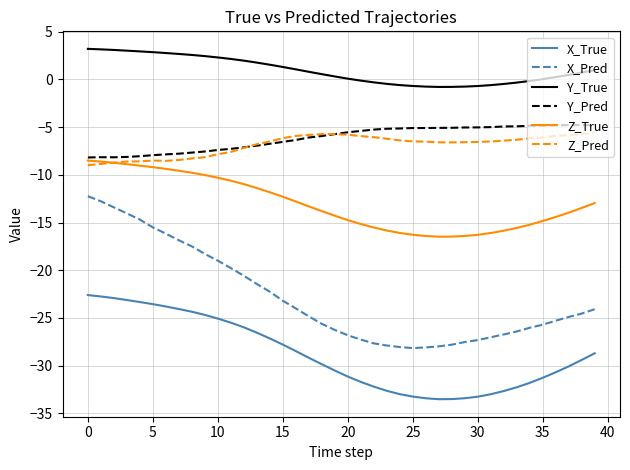

True or false: X_True and X_Pred intersect in this chart.

False